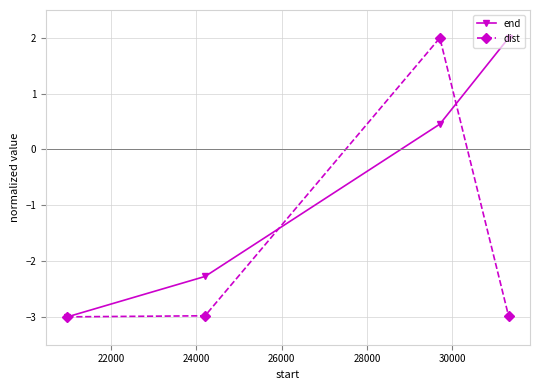

What is the lowest value of the dist series?

-3.0